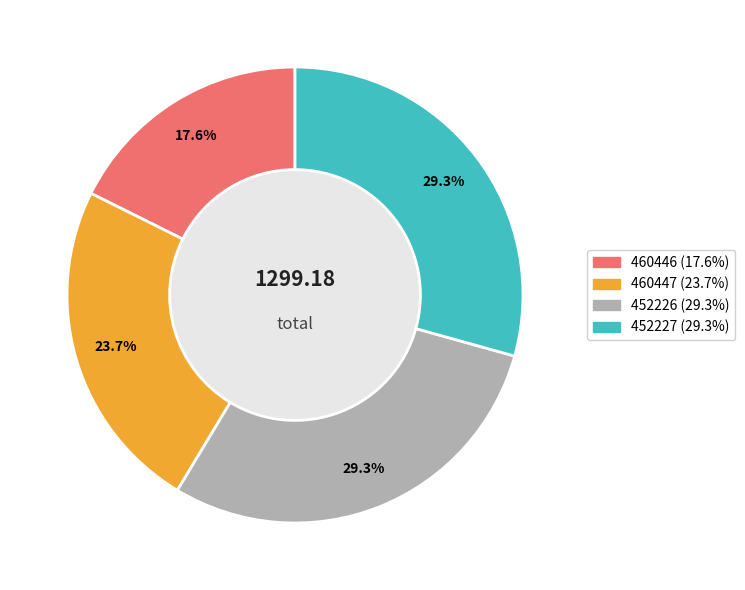

To the nearest percent, what is the difference between the largest and smallest slice percentages?

12%